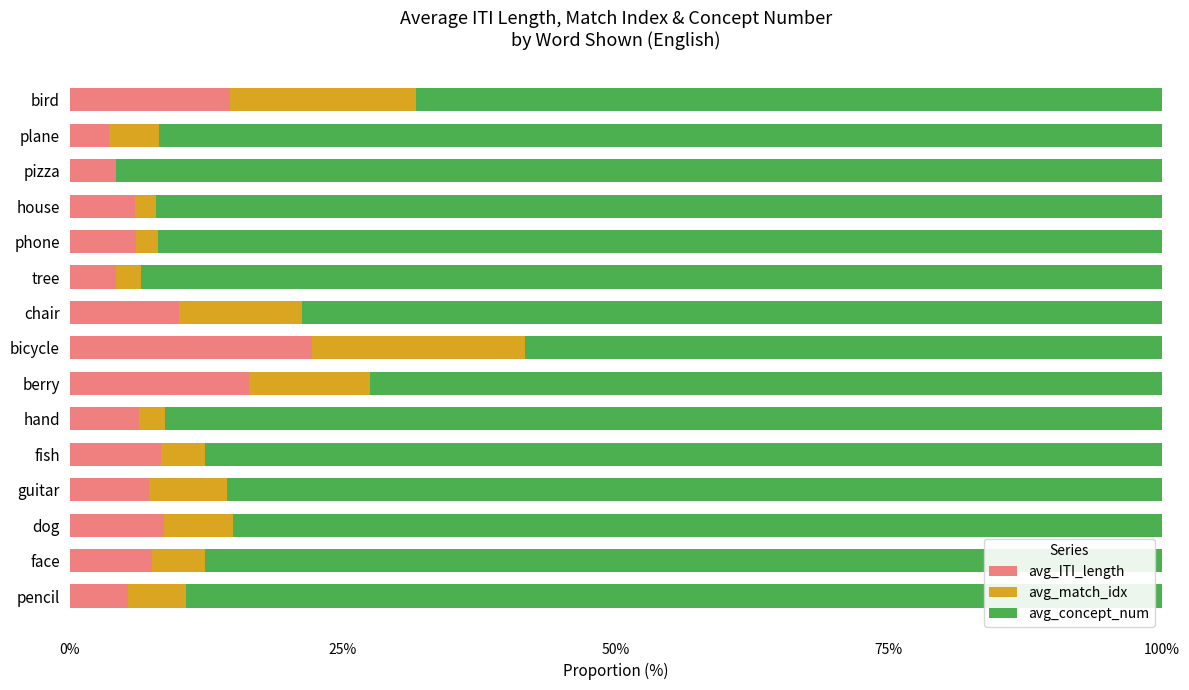

What is the sum of all avg_ITI_length values?

131.2